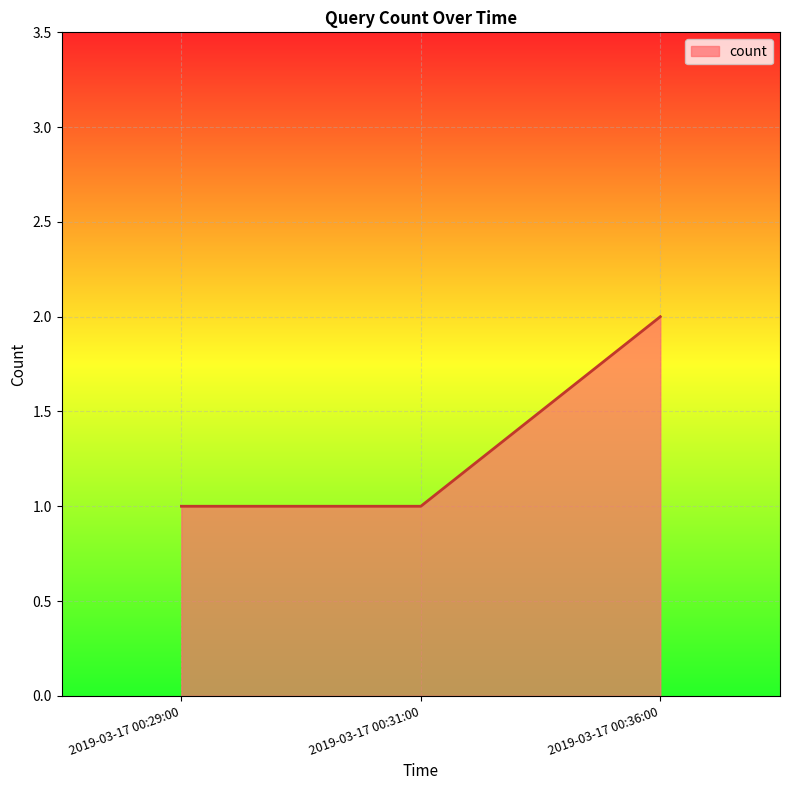

How many categories are shown in the chart?

3